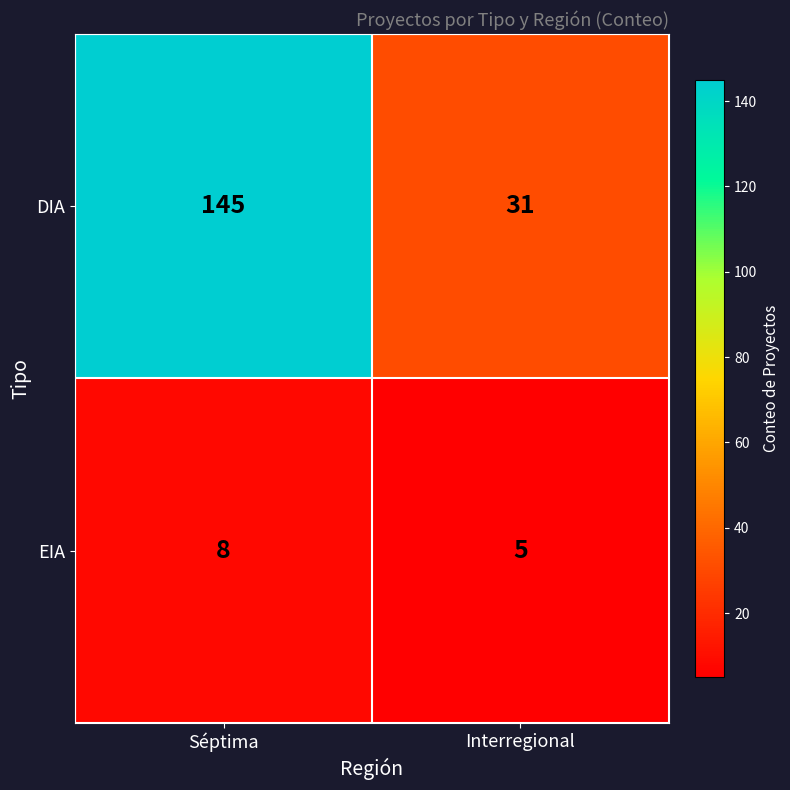

The DIA series shows 12 at Interregional. True or false?

False